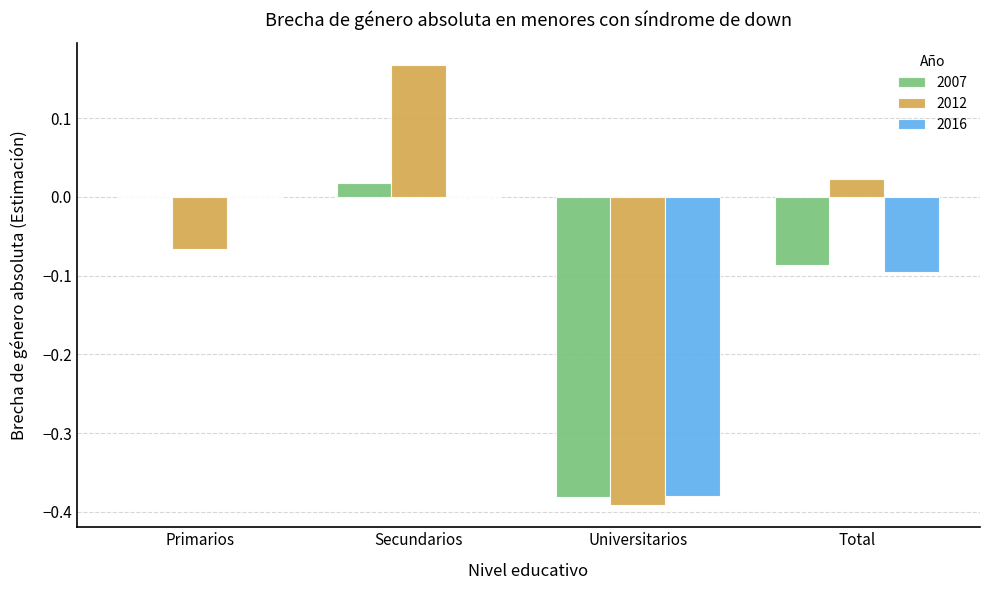

The value of 2016 at Secundarios is -0.2. True or false?

False